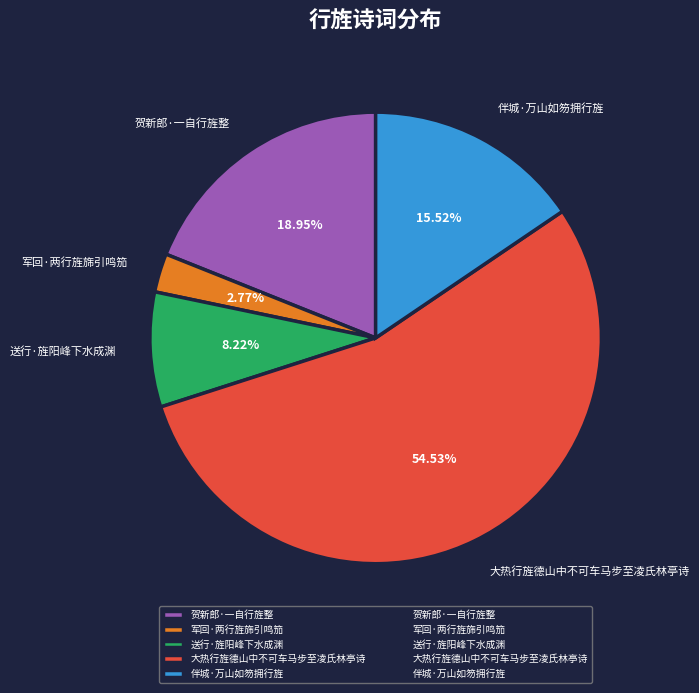

What percentage do 贺新郎·一自行旌整 and 伴城·万山如笏拥行旌 together represent?

34.5%